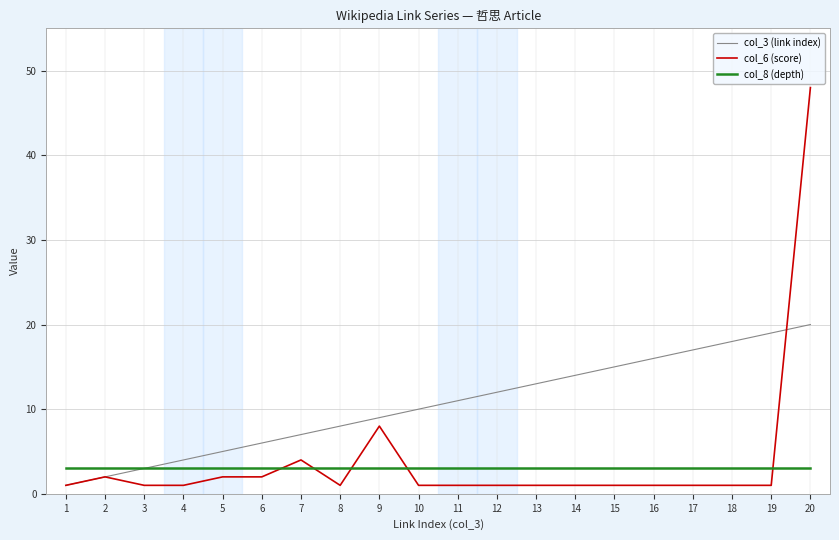

Where do col_8 (depth) and col_6 (score) first cross each other?

6 and 7